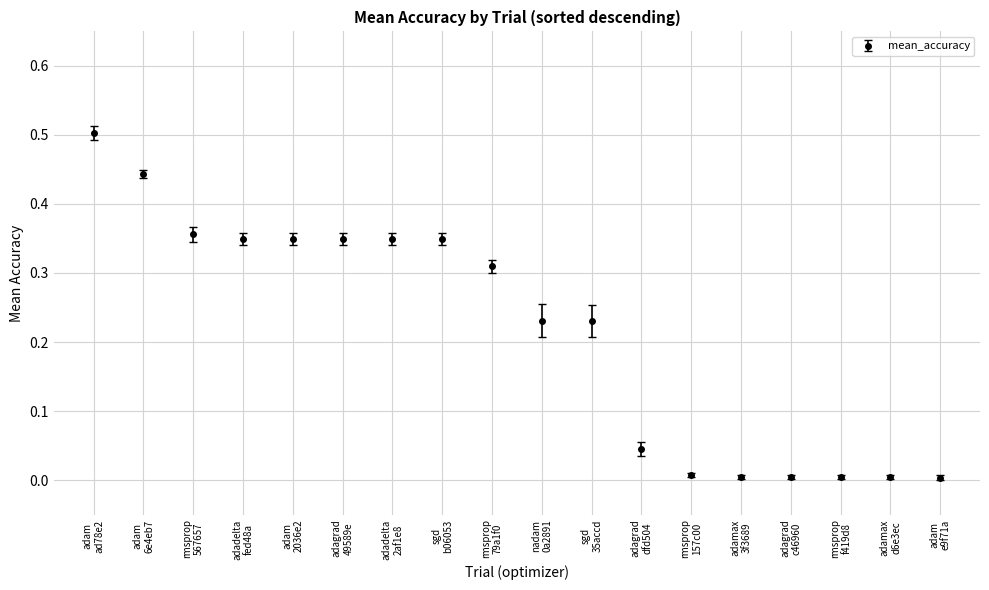

How many categories are shown in the chart?

18